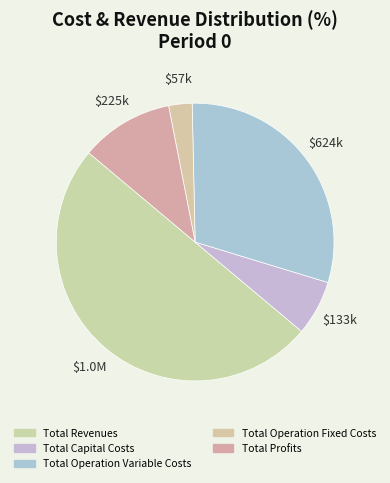

Does Total Operation Variable Costs account for over 50% of the chart?

No